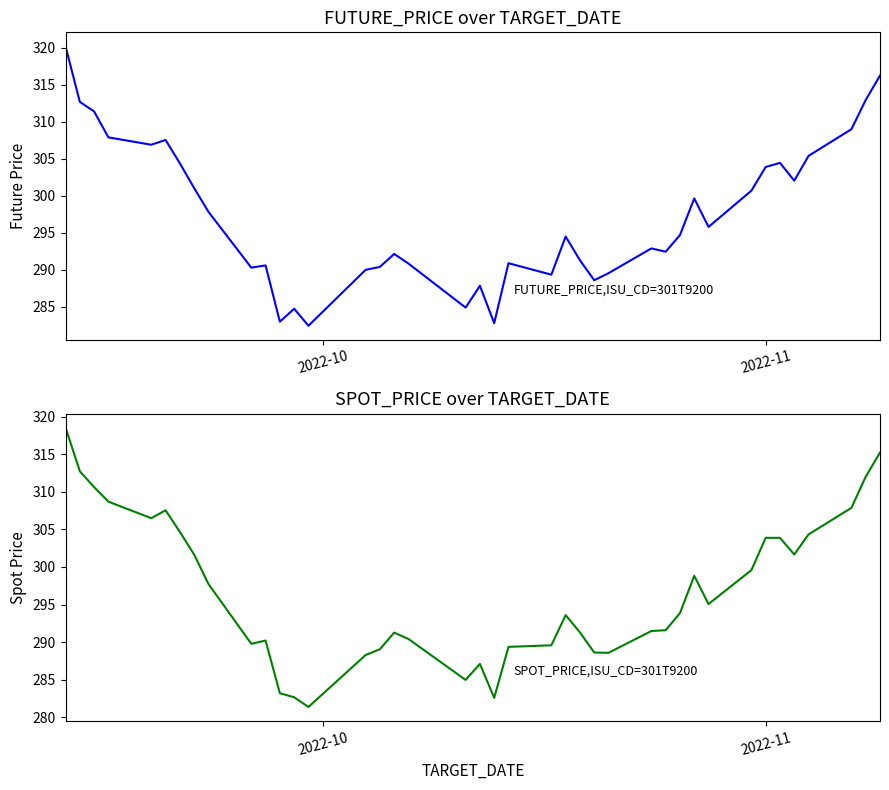

Where does the SPOT_PRICE series first go above 293?

2022-10